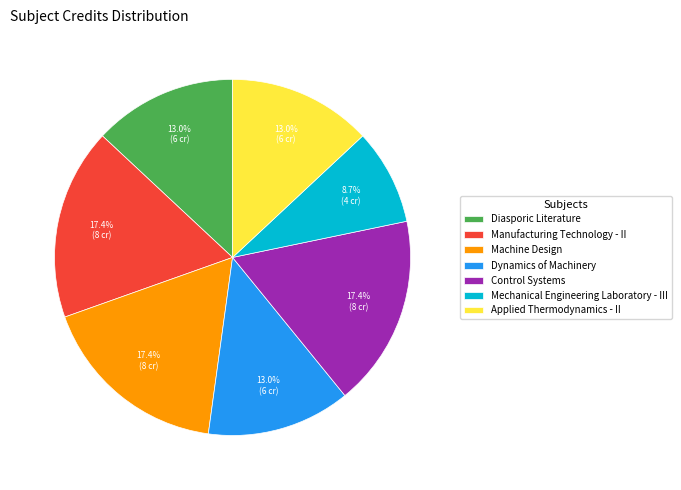

Is it true that Machine Design is 7% of the pie?

False